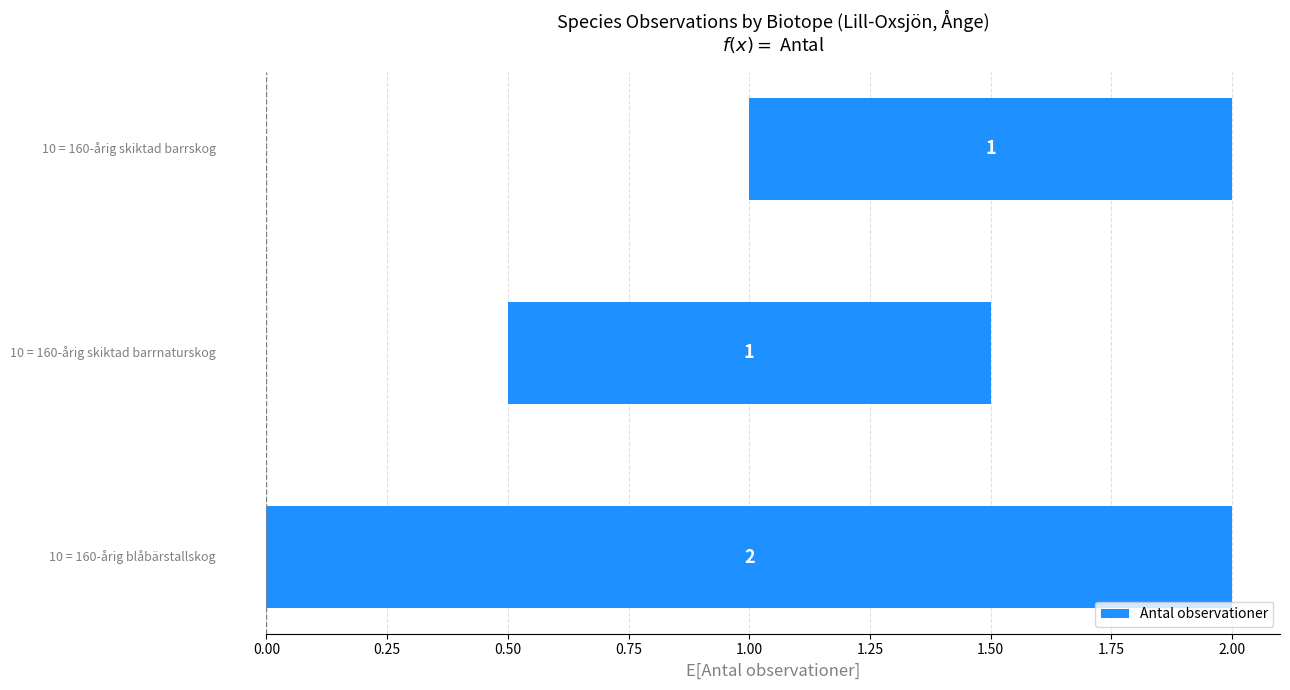

Reading left to right, what are all the values shown in this chart?

2	1	1